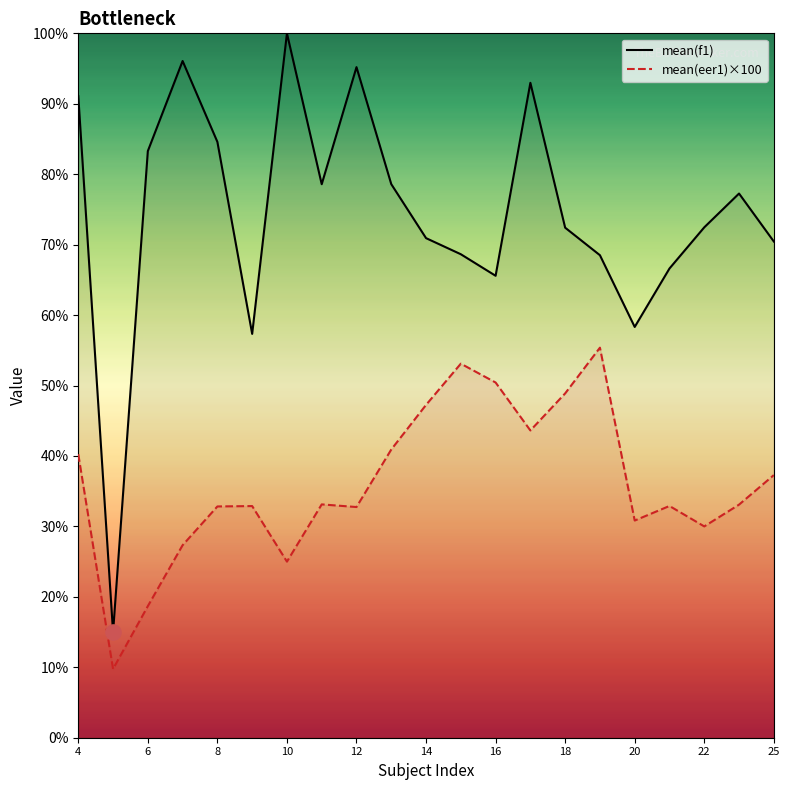

Which series reaches the minimum Y coordinate?

mean(eer1)×100